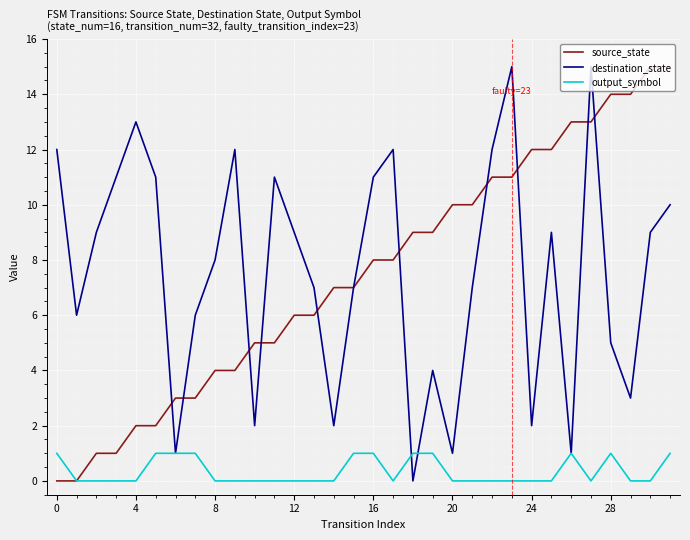

What is the greatest value displayed?

15